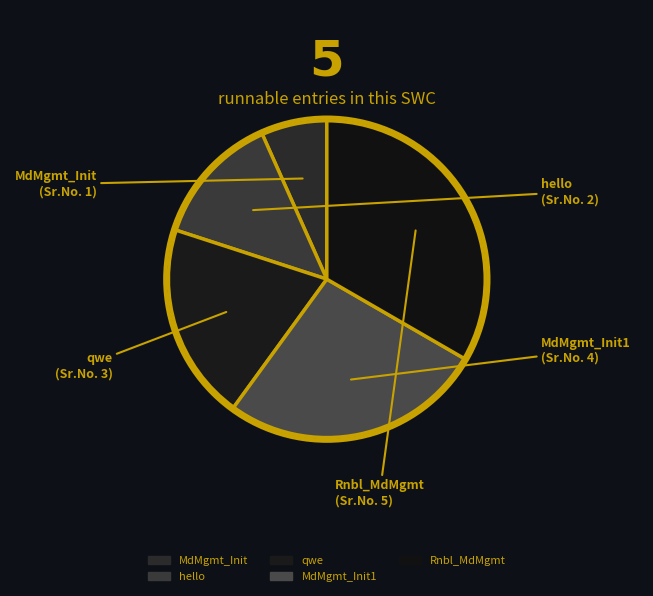

What is the largest slice in the pie chart?

Rnbl_MdMgmt